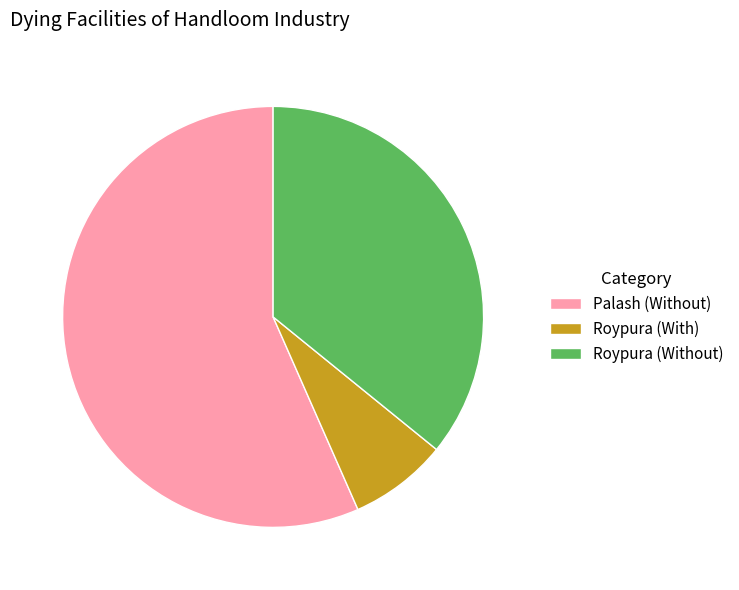

True or false: Roypura (With) accounts for 8% of the total.

True